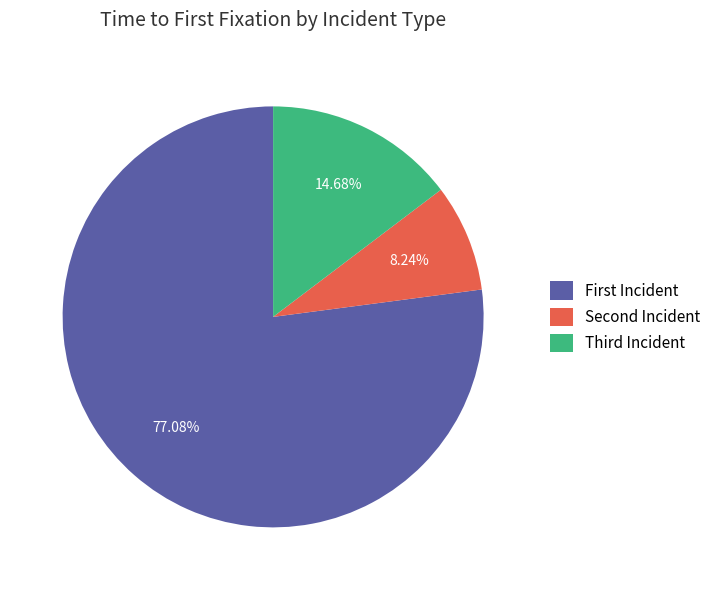

How many slices are in this pie chart?

3